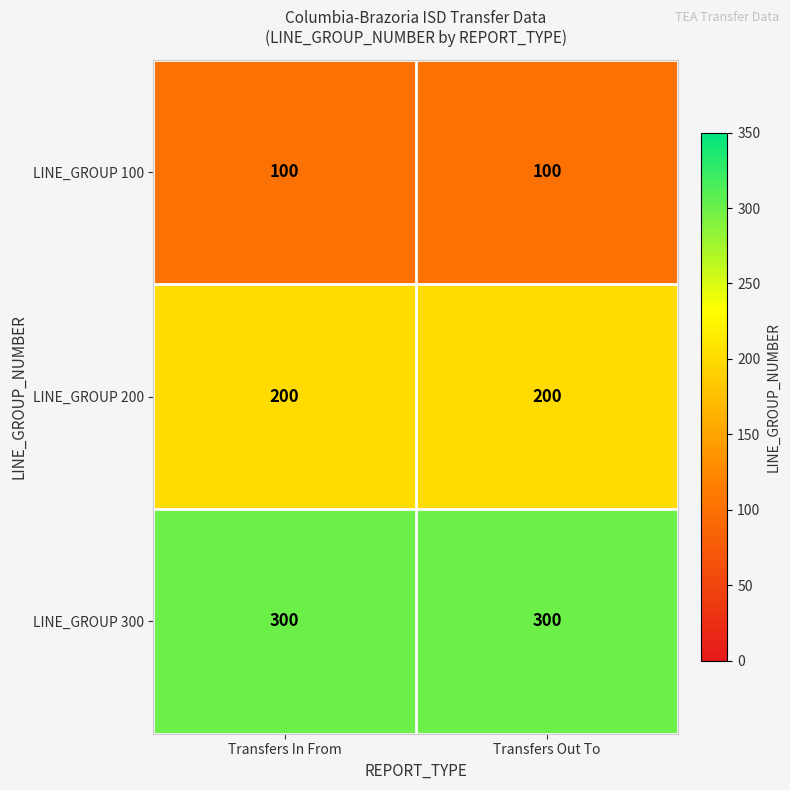

Reading left to right, what are all the values shown in this chart?

LINE_GROUP 100: 100	100
LINE_GROUP 200: 200	200
LINE_GROUP 300: 300	300